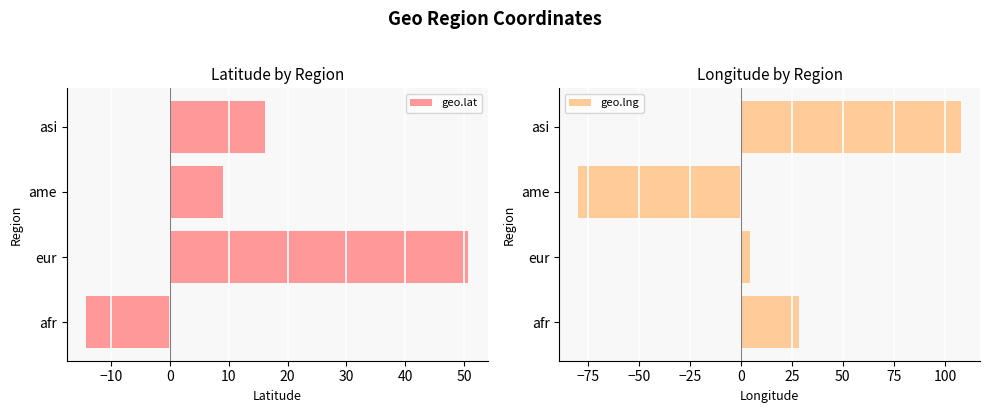

The value of geo.lng at ame is -79.5. True or false?

True